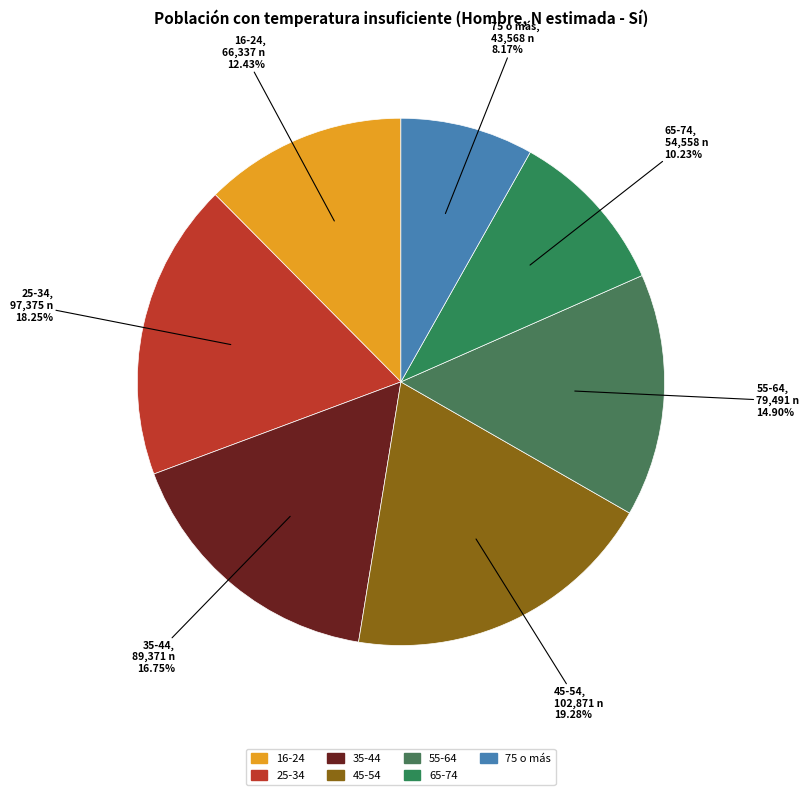

What is the largest slice in the pie chart?

45-54